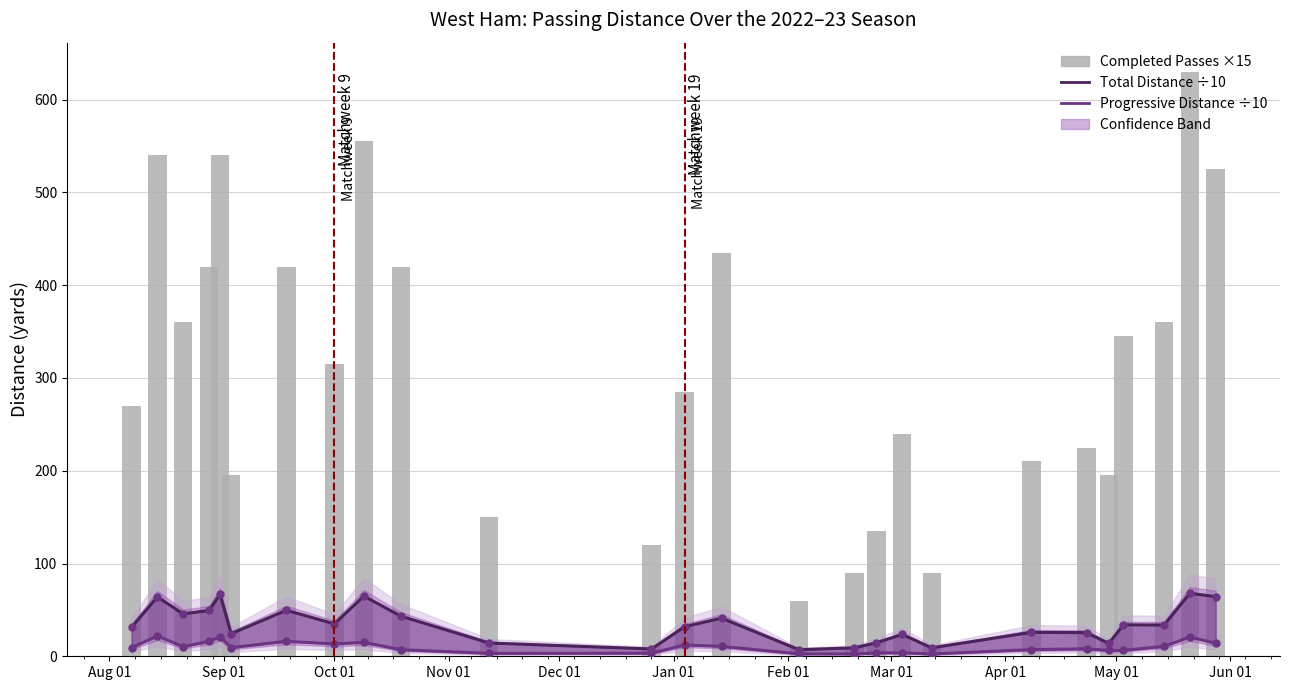

At how many categories does at least one series exceed 446?

5